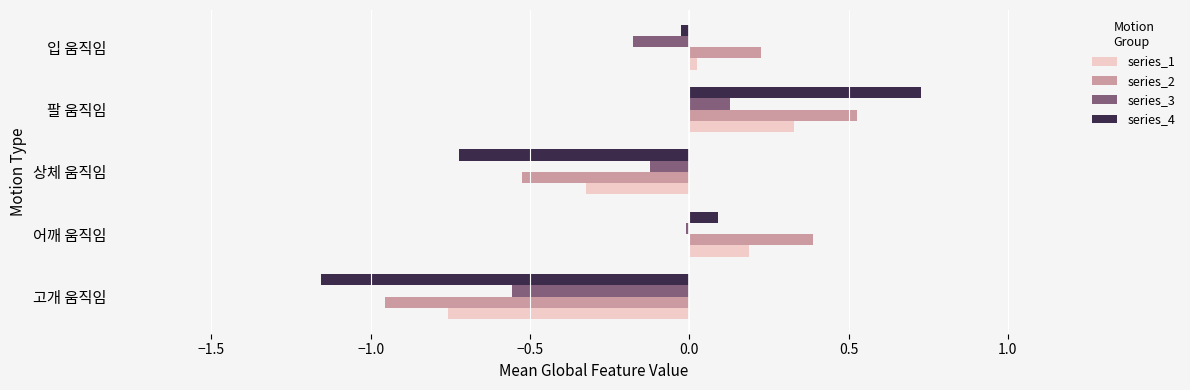

At which category does the chart reach its peak across all series?

팔 움직임